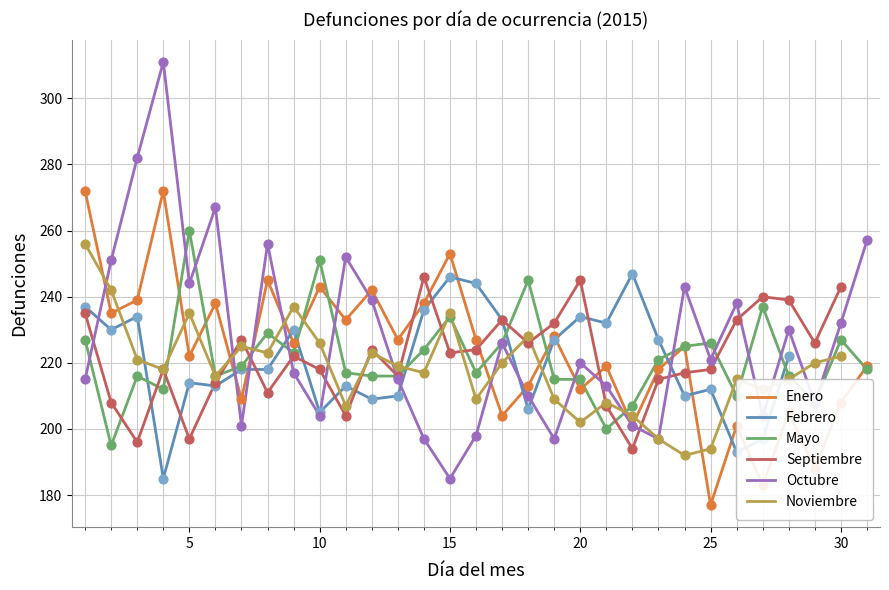

Is the value of Enero at 20 greater than the value of Octubre at 5?

No